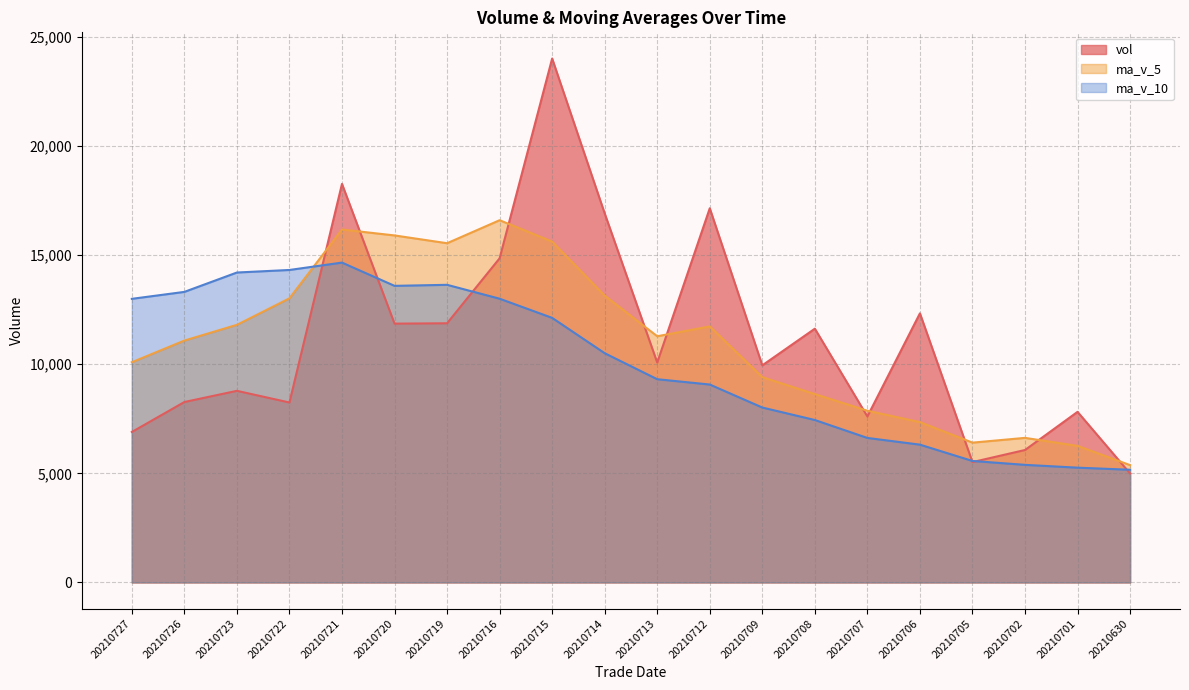

Which series ends up on top after the final intersection of ma_v_5 and vol?

ma_v_5